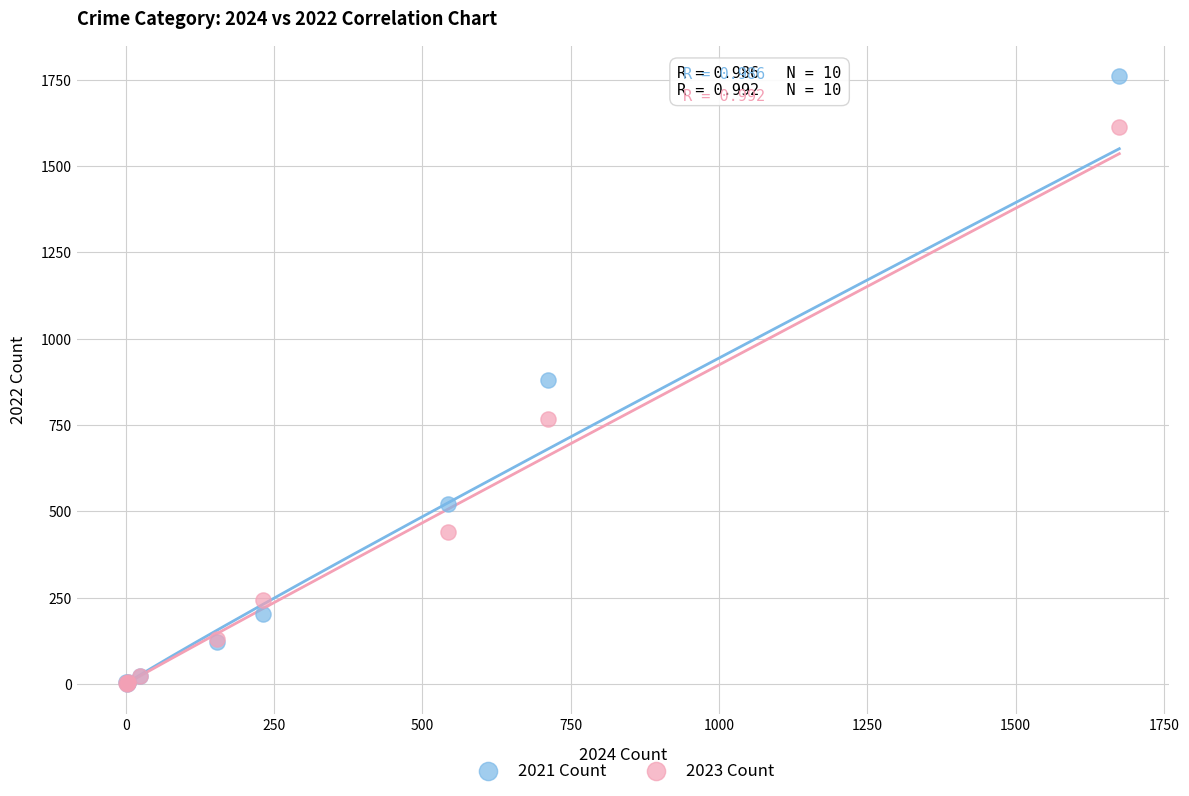

Which series reaches the maximum Y coordinate?

2021 Count